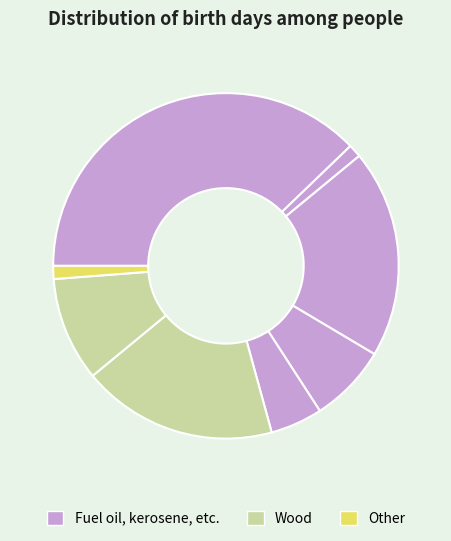

How many slices are in this pie chart?

8